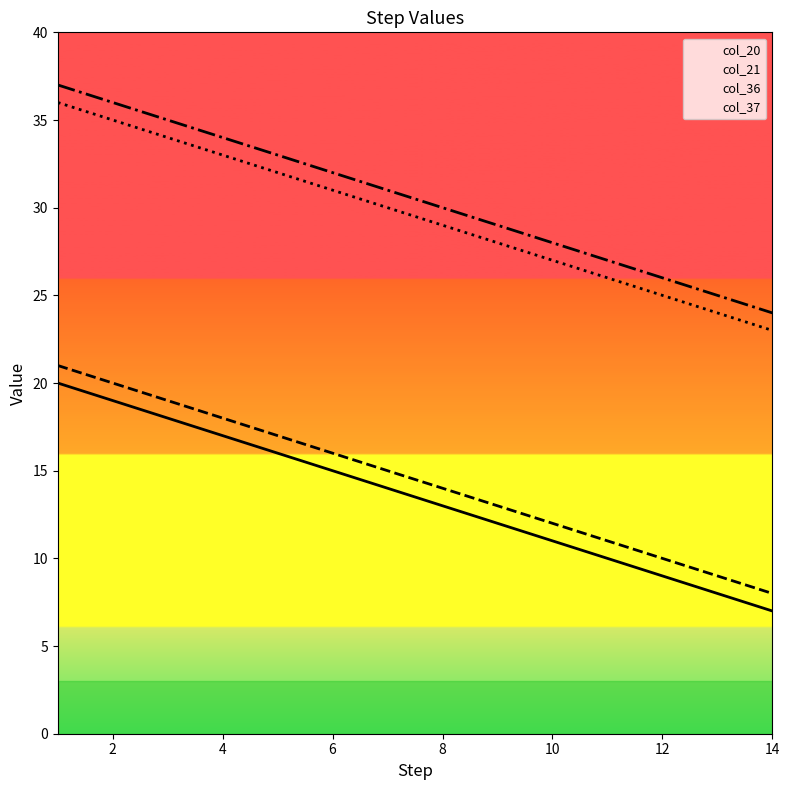

The col_21 series shows 4 at 10. True or false?

False